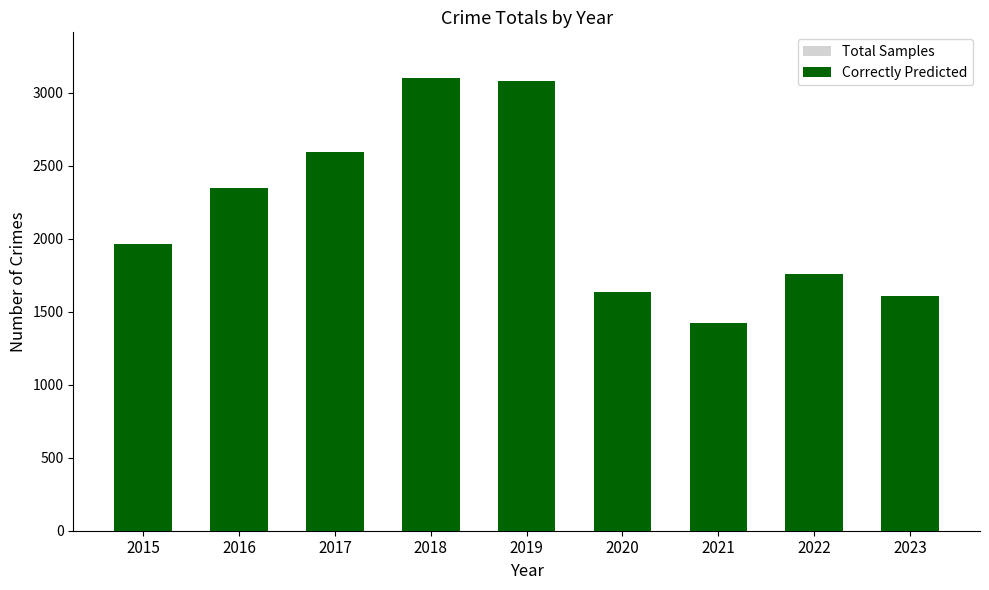

Read the Total Samples value at 2020, to the nearest 50.

1650